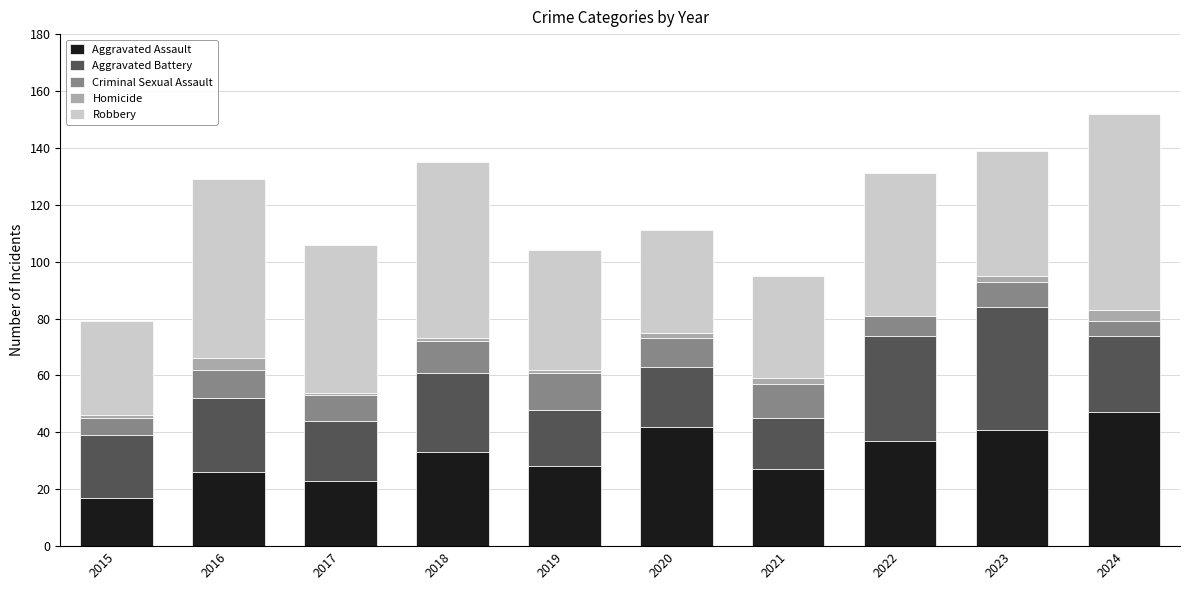

Is it true that Aggravated Assault equals 41 at 2023?

True